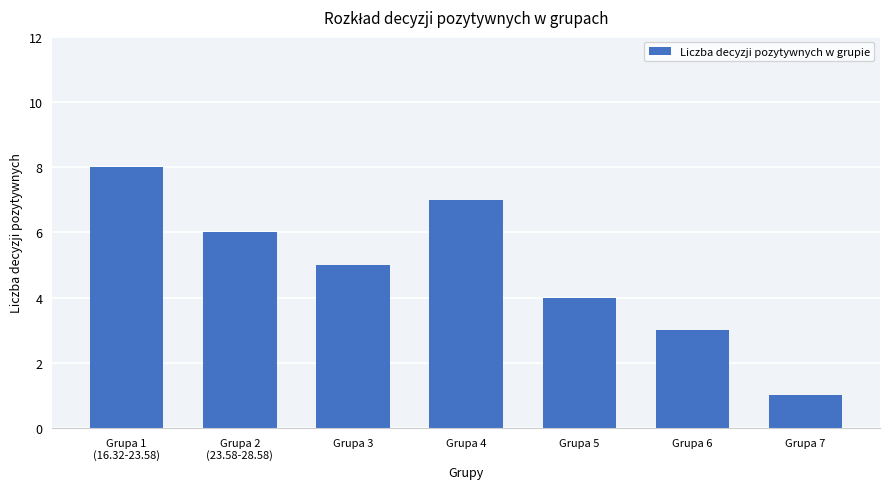

Reading left to right, extract all data points from this chart.

8	6	5	7	4	3	1